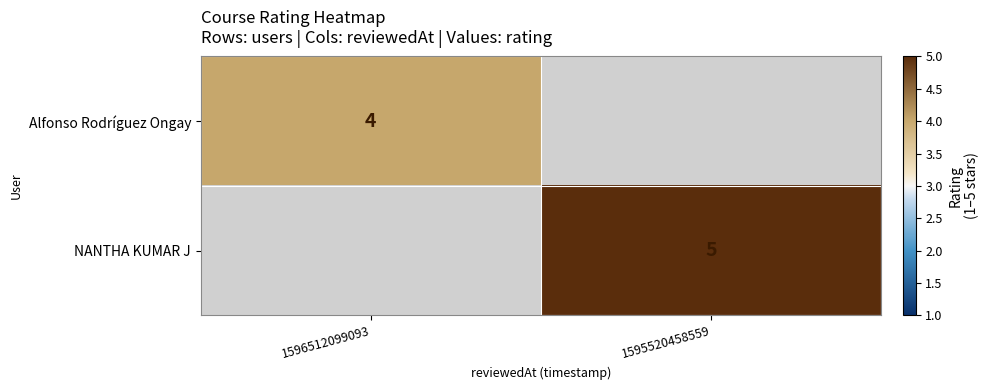

How many categories are shown in the chart?

2